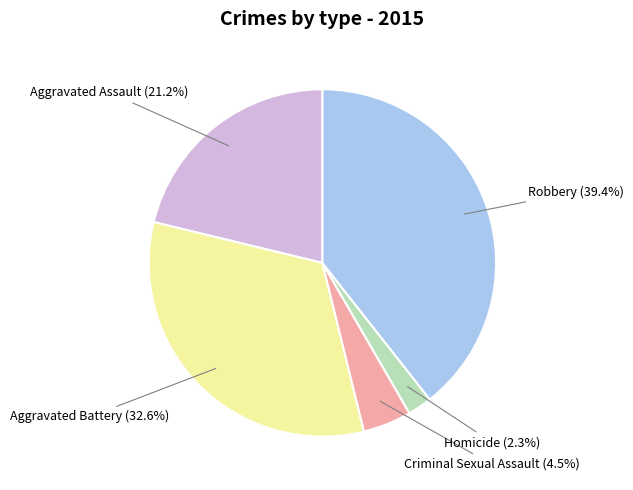

To the nearest percent, what is the combined percentage of Homicide and Aggravated Battery?

35%